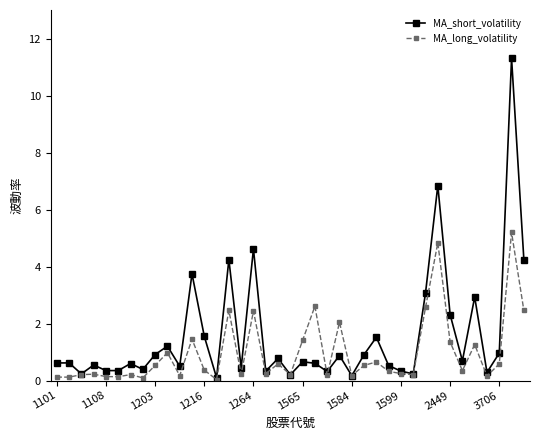

What is the average value of the MA_long_volatility series?

1.0